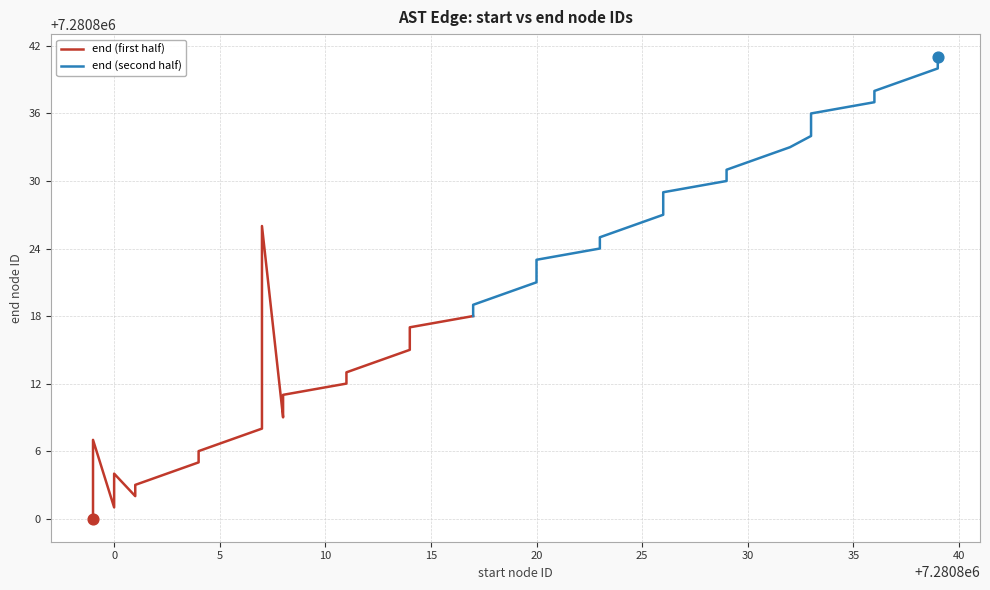

Approximately how many times larger is the value at 7280820 compared to 7280800?

1.0